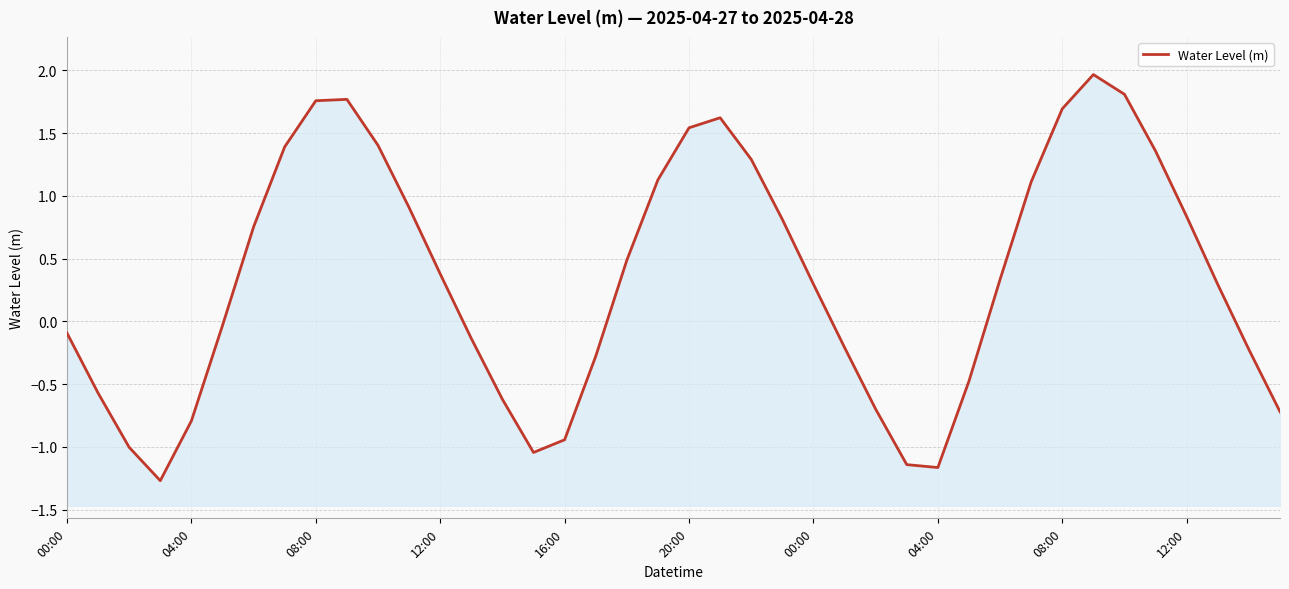

True or false: the data shows 0.1 at 00:00.

False